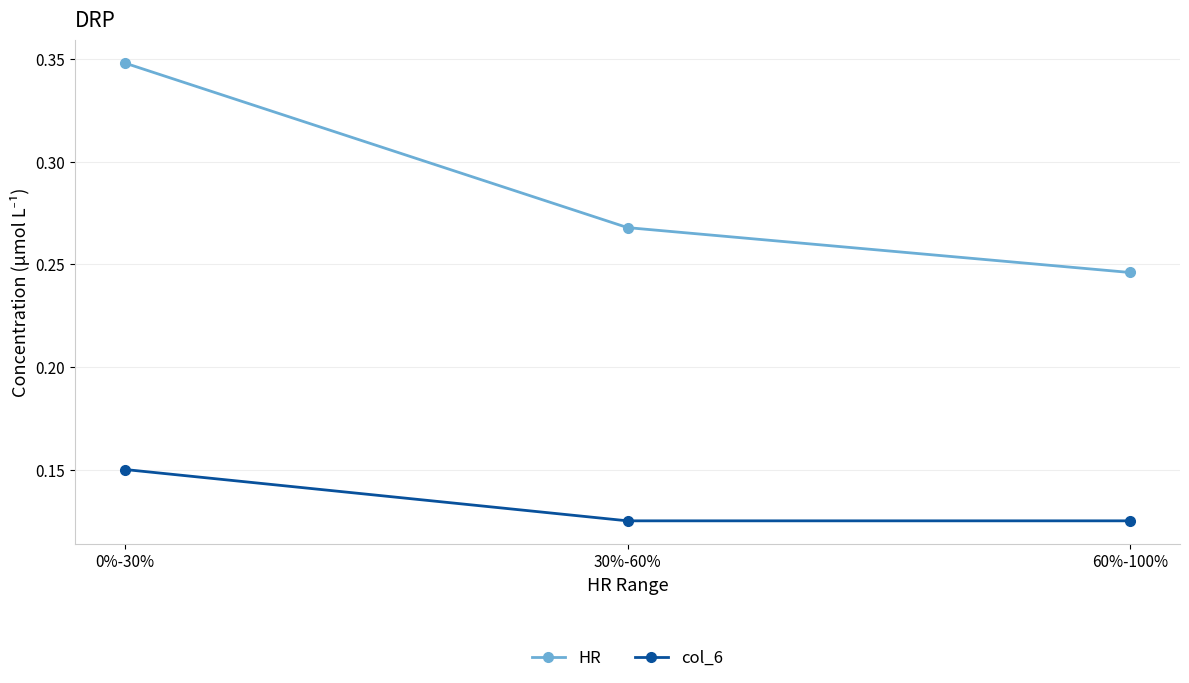

At which category is the sum across all series the highest?

0%-30%